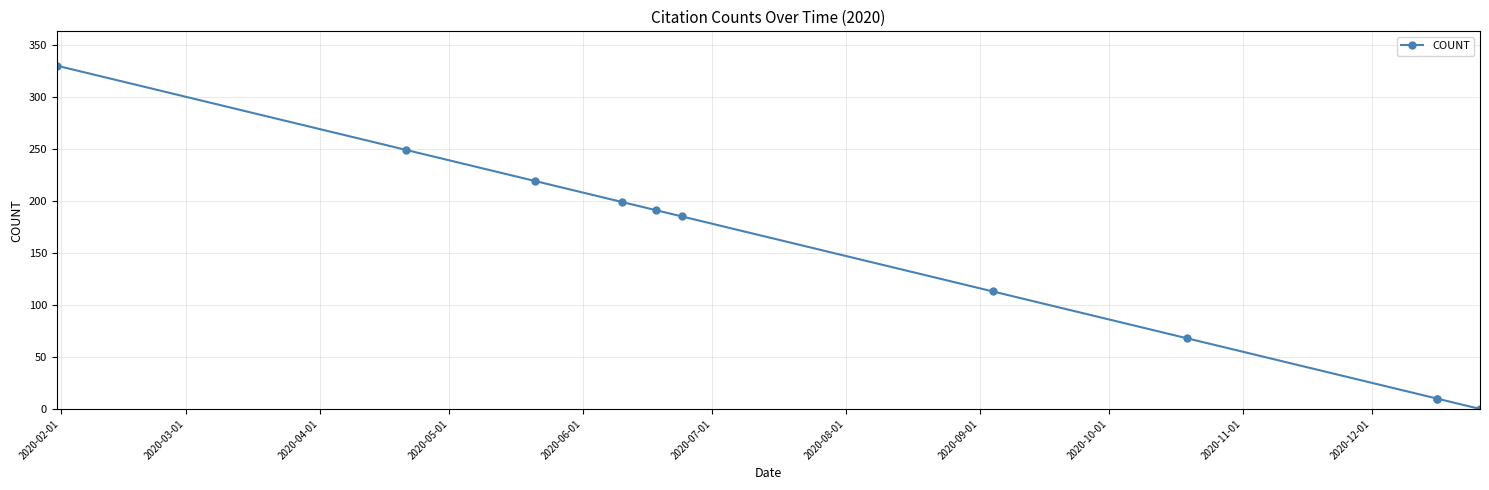

What is the label of the 6th point from the left?

2020-07-01